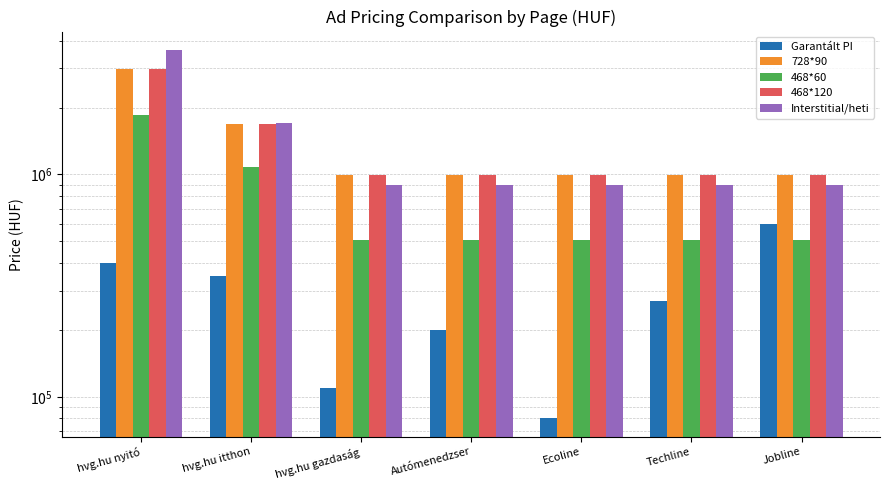

What is the greatest value displayed?

3630000